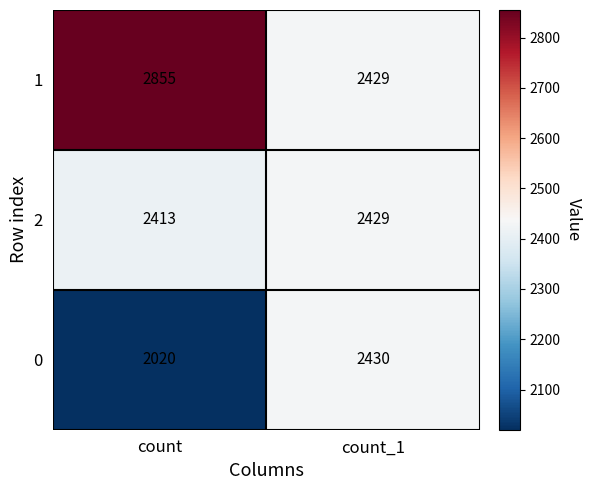

What is the average value of the 1 series?

2642